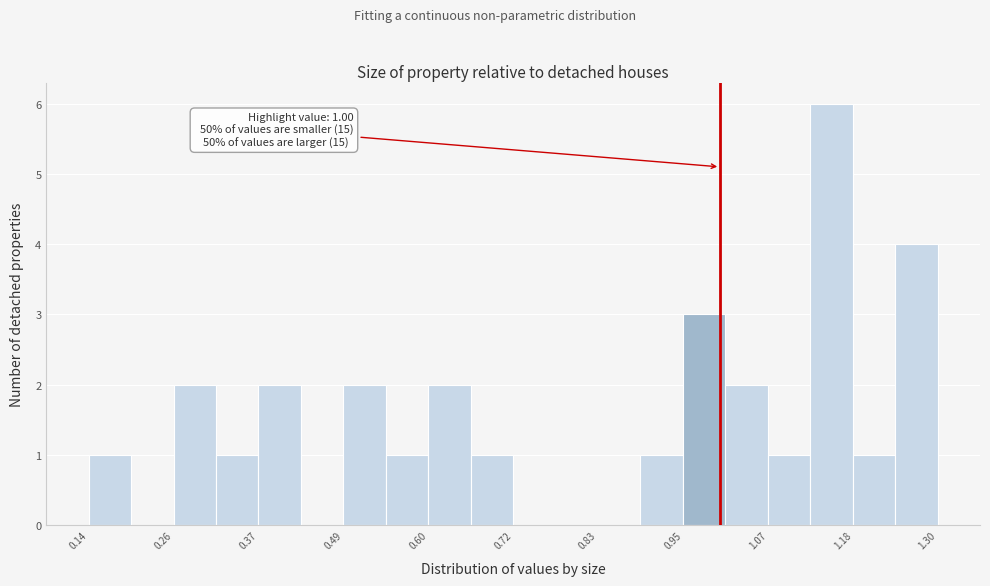

Around what value on the x-axis is the tallest bar? Give the approximate position of its centre, as read against the axis.

1.16